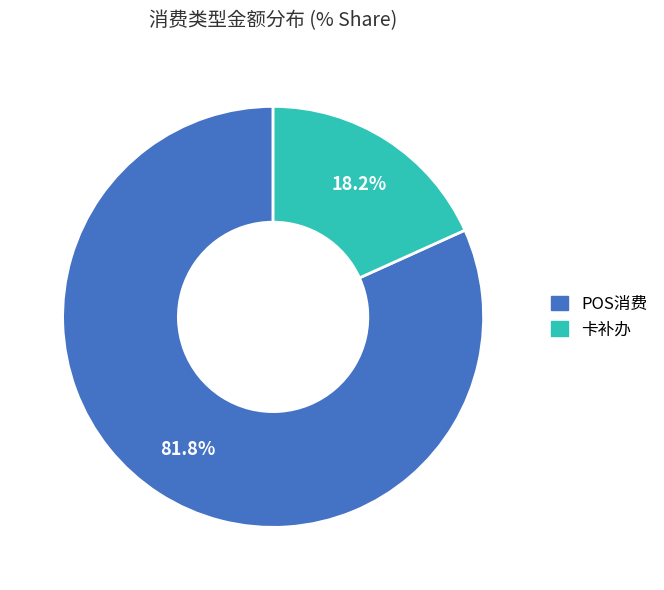

The POS消费 slice represents 82% of the pie. True or false?

True